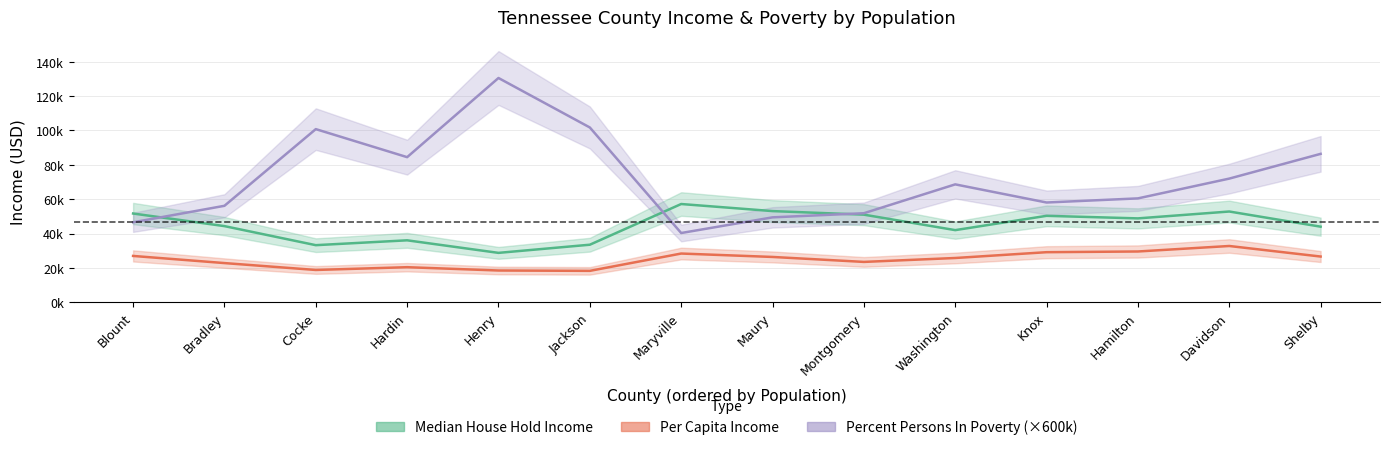

How many values in the Percent Persons In Poverty series exceed 85800?

6